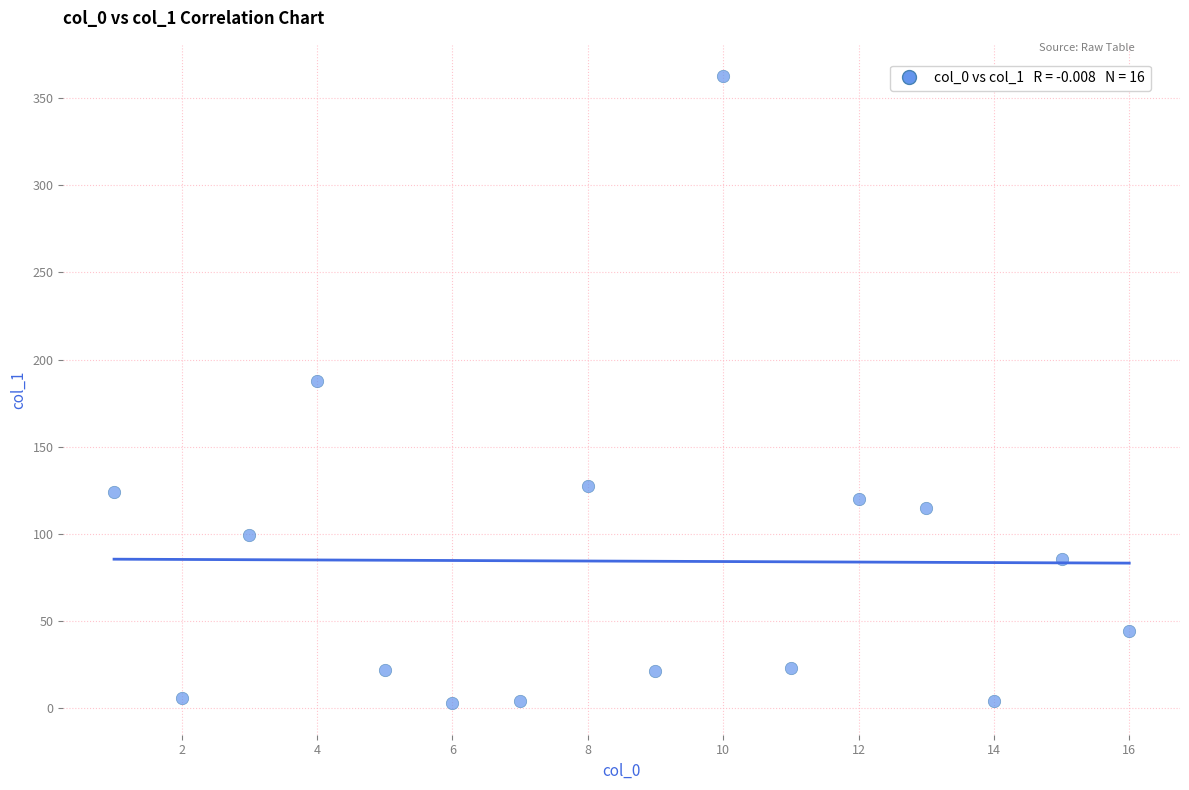

What is the range of X values (max minus min)?

15.0